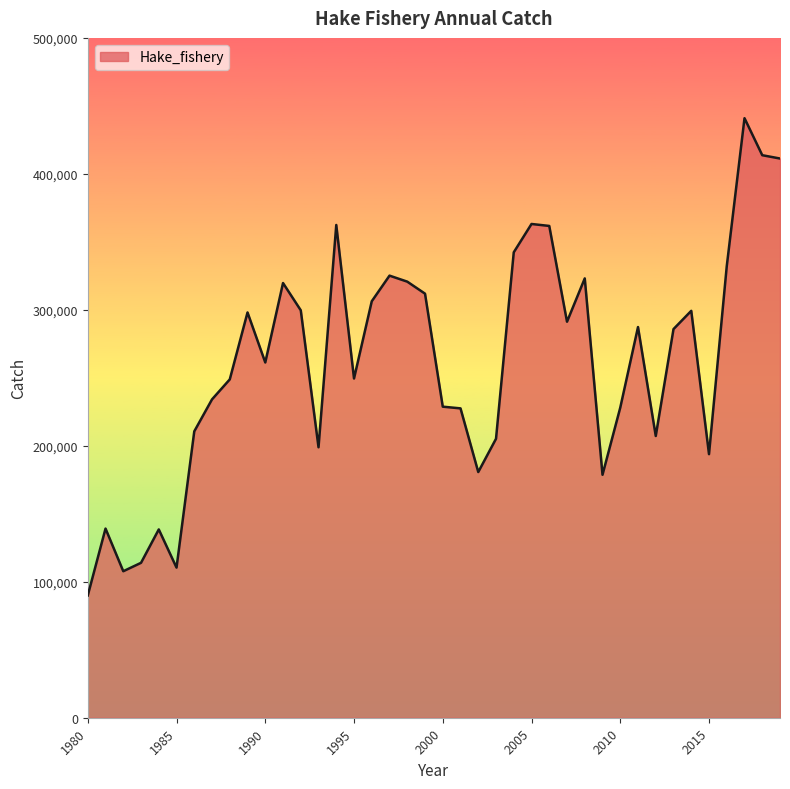

What is the minimum value shown in the chart?

89929.9